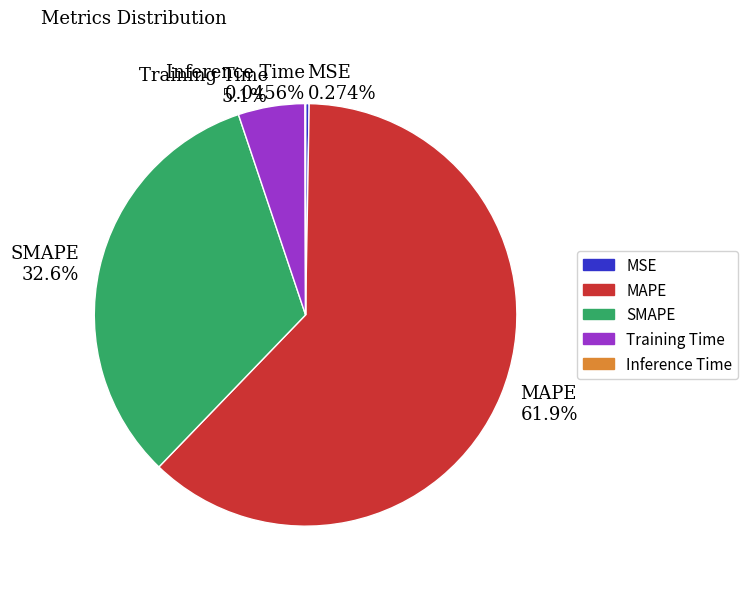

Does SMAPE account for over 50% of the chart?

No